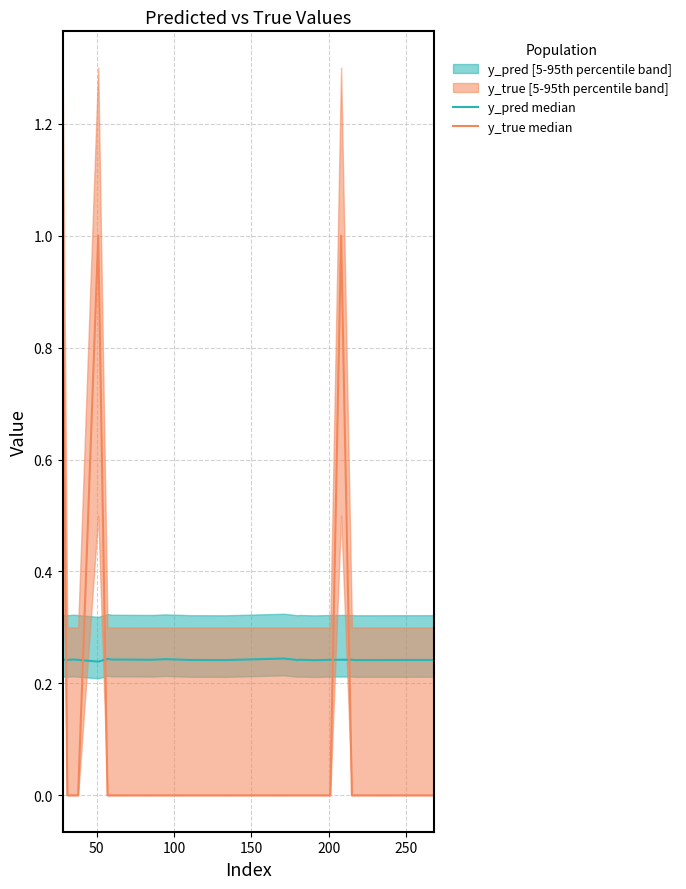

What is the maximum value for y_pred median?

0.2